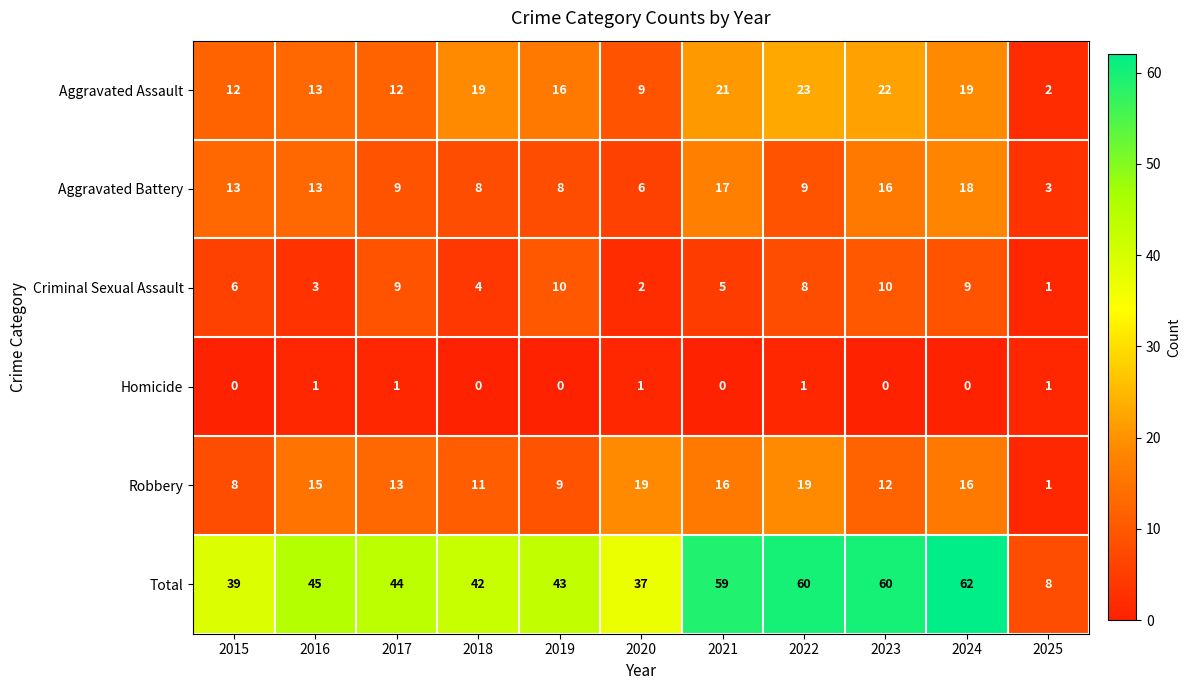

At how many categories does at least one series exceed 29?

10